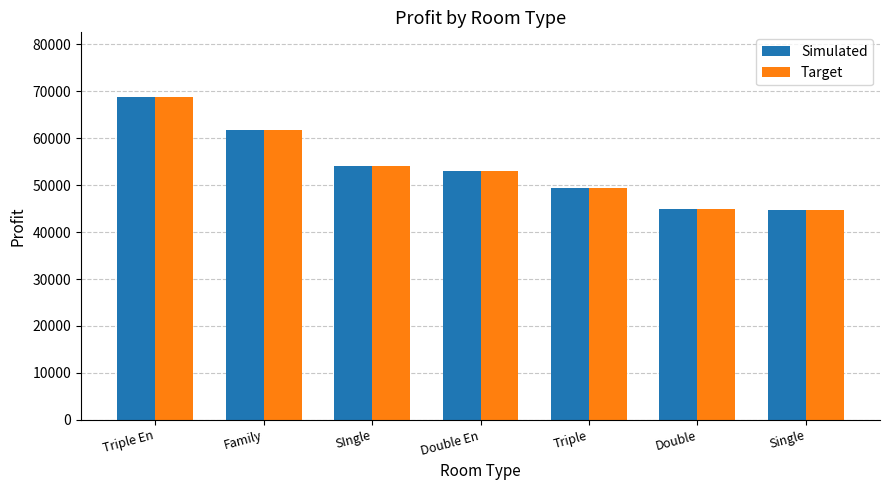

What is the sum of the Target values at SIngle and Family?

115860.3